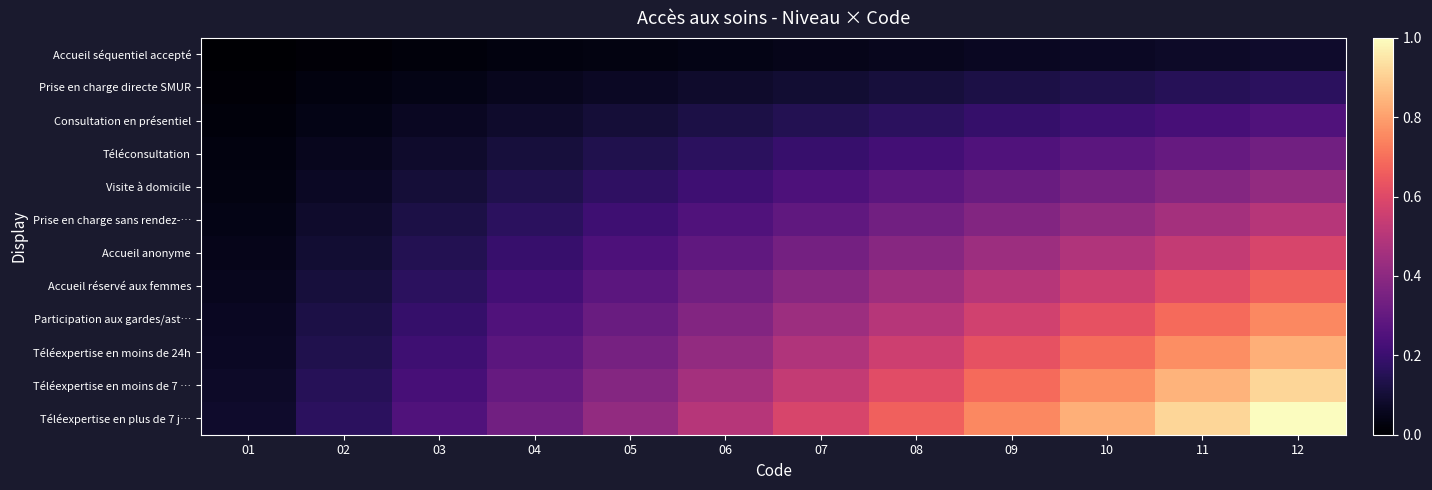

At which category does the chart reach its minimum across all series?

01